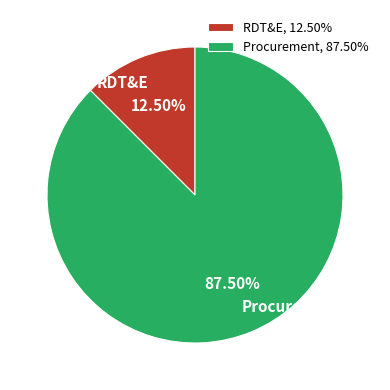

Rank the categories by value from lowest to highest.

RDT&E, Procurement